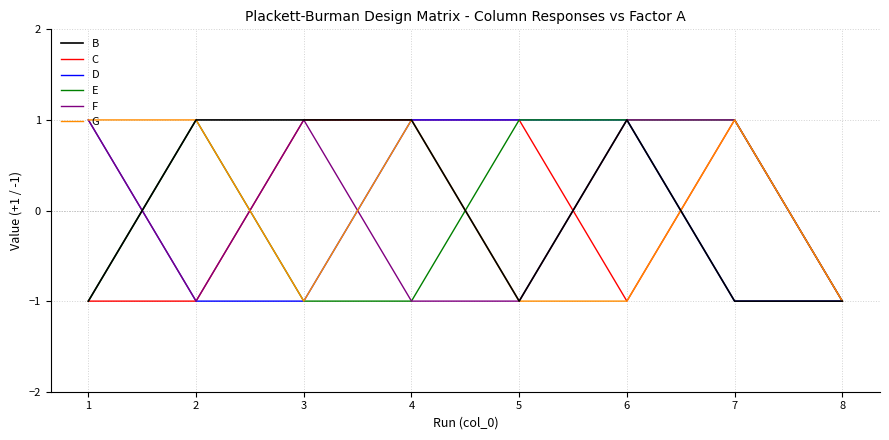

Is it true that B equals -1 at 5?

True